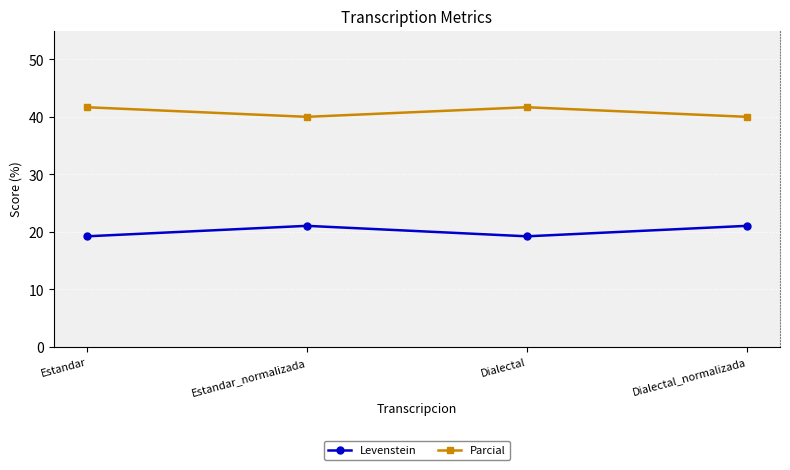

What position from the left is Dialectal?

3